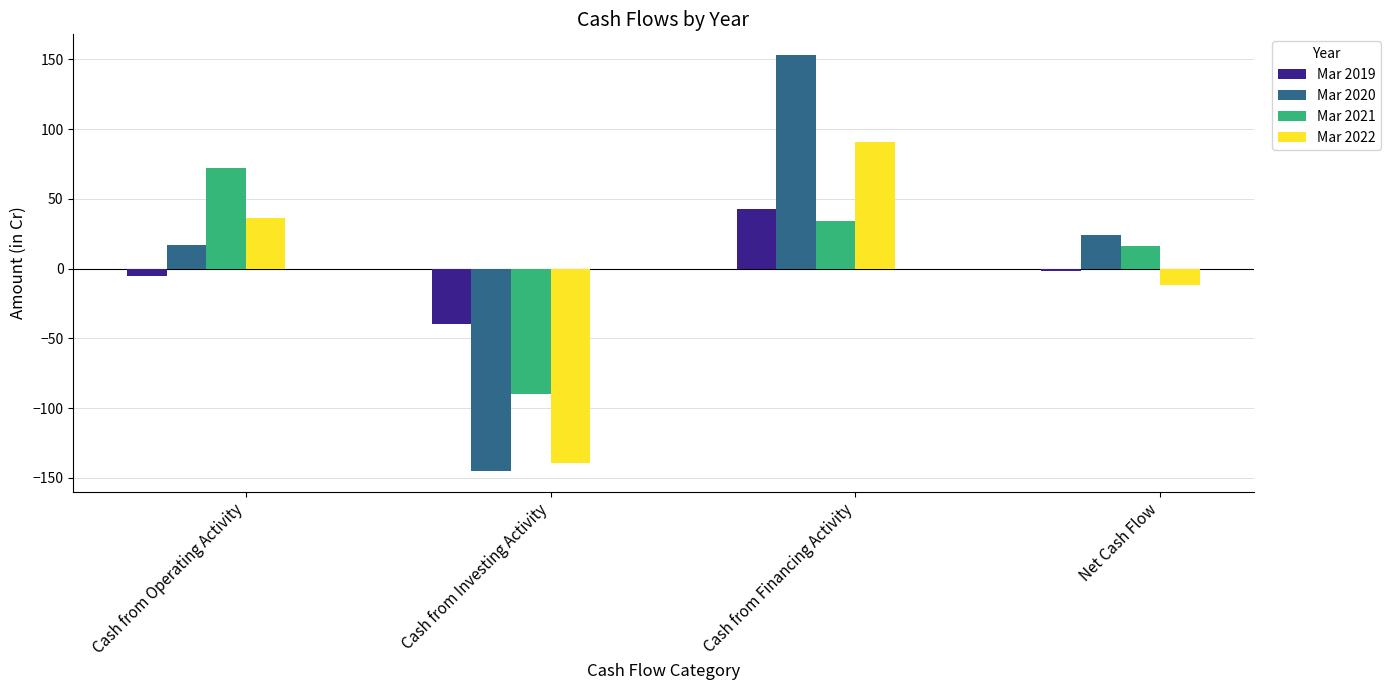

Reading left to right, what are all the values shown in this chart?

Mar 2019: Cash from Operating Activity=-5	Cash from Investing Activity=-40	Cash from Financing Activity=43	Net Cash Flow=-2
Mar 2020: Cash from Operating Activity=17	Cash from Investing Activity=-145	Cash from Financing Activity=153	Net Cash Flow=24
Mar 2021: Cash from Operating Activity=72	Cash from Investing Activity=-90	Cash from Financing Activity=34	Net Cash Flow=16
Mar 2022: Cash from Operating Activity=36	Cash from Investing Activity=-139	Cash from Financing Activity=91	Net Cash Flow=-12